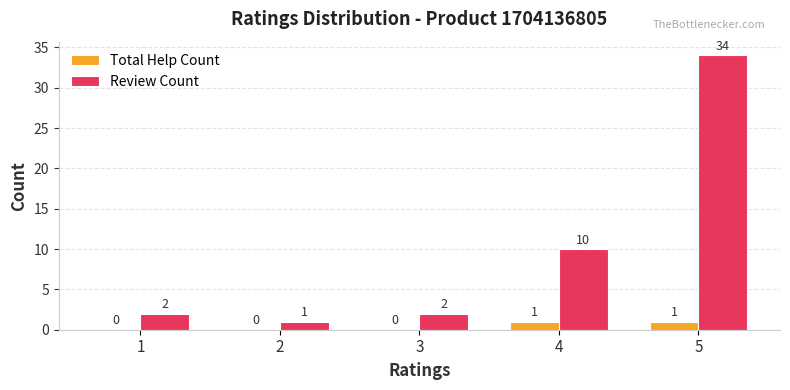

Where is Review Count nearest to the value 17?

4